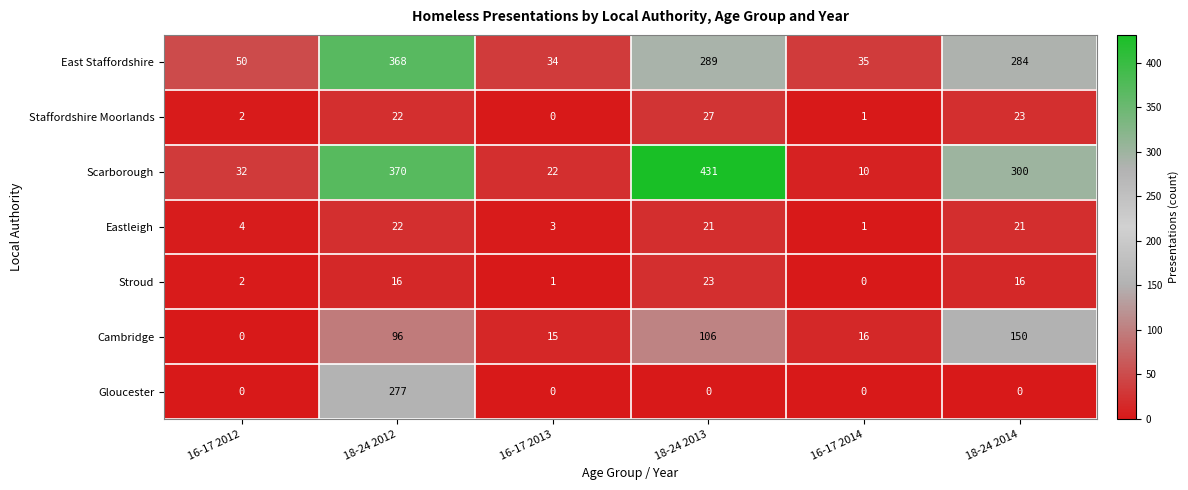

How many categories are shown in the chart?

6